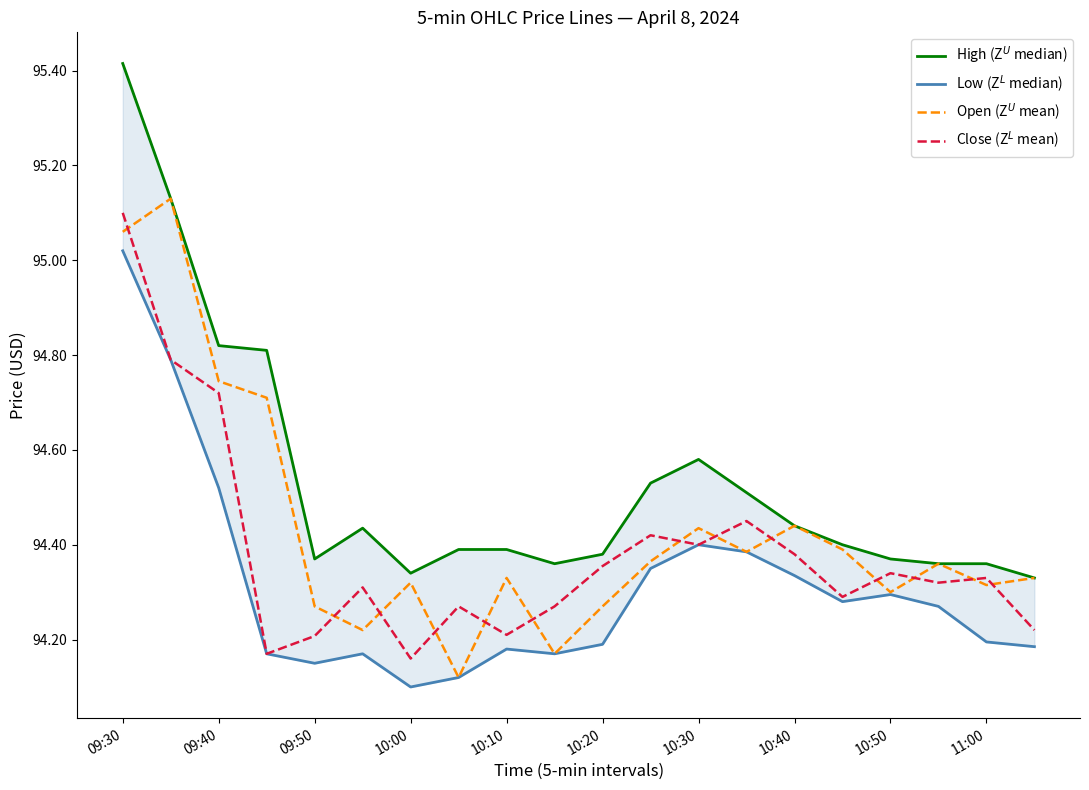

What is the difference between the Open (Z$^U$ mean) values at 15 and 10:50?

0.1